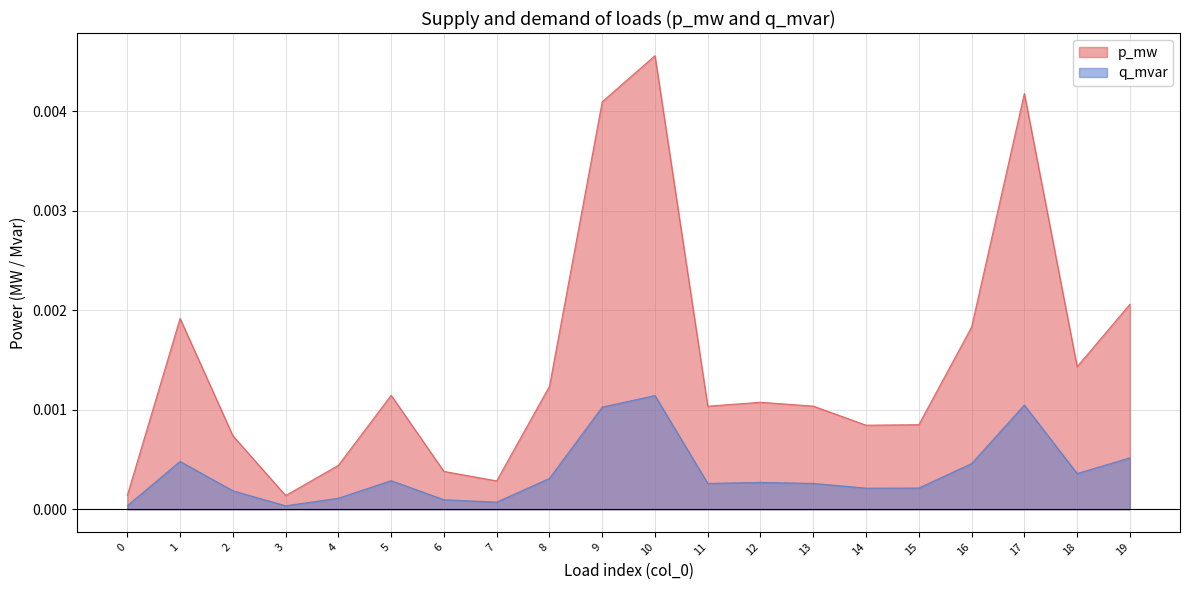

How many lines are shown in the chart?

2